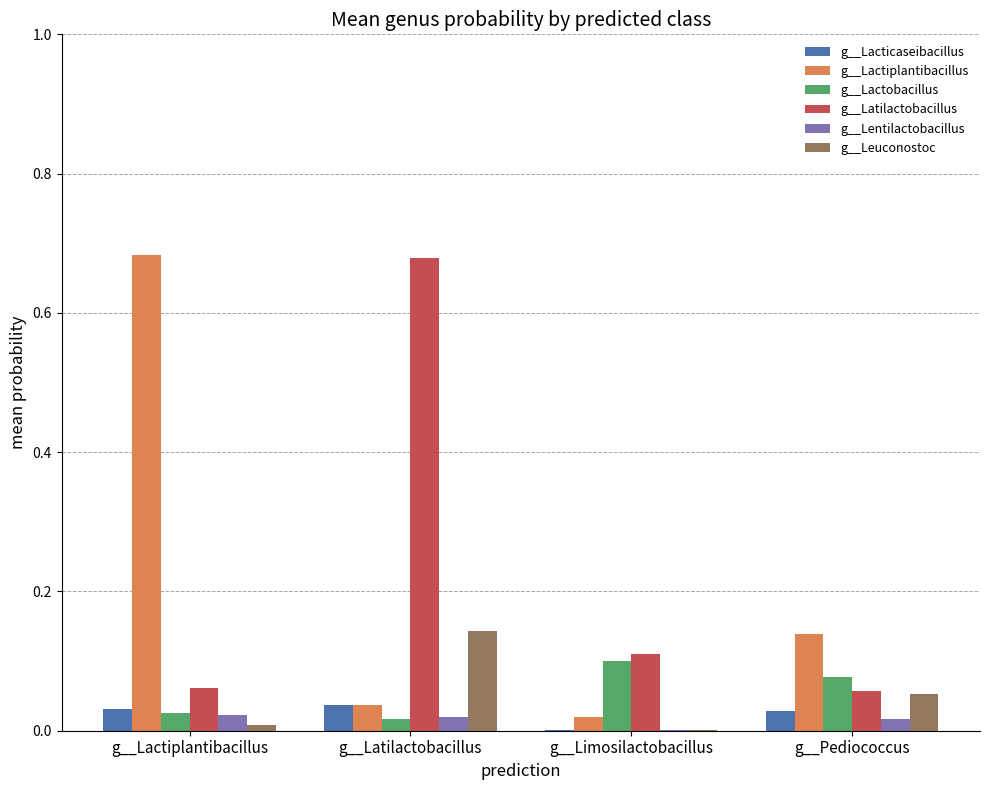

Which series changed the most between g__Lactiplantibacillus and g__Limosilactobacillus?

g__Lactiplantibacillus